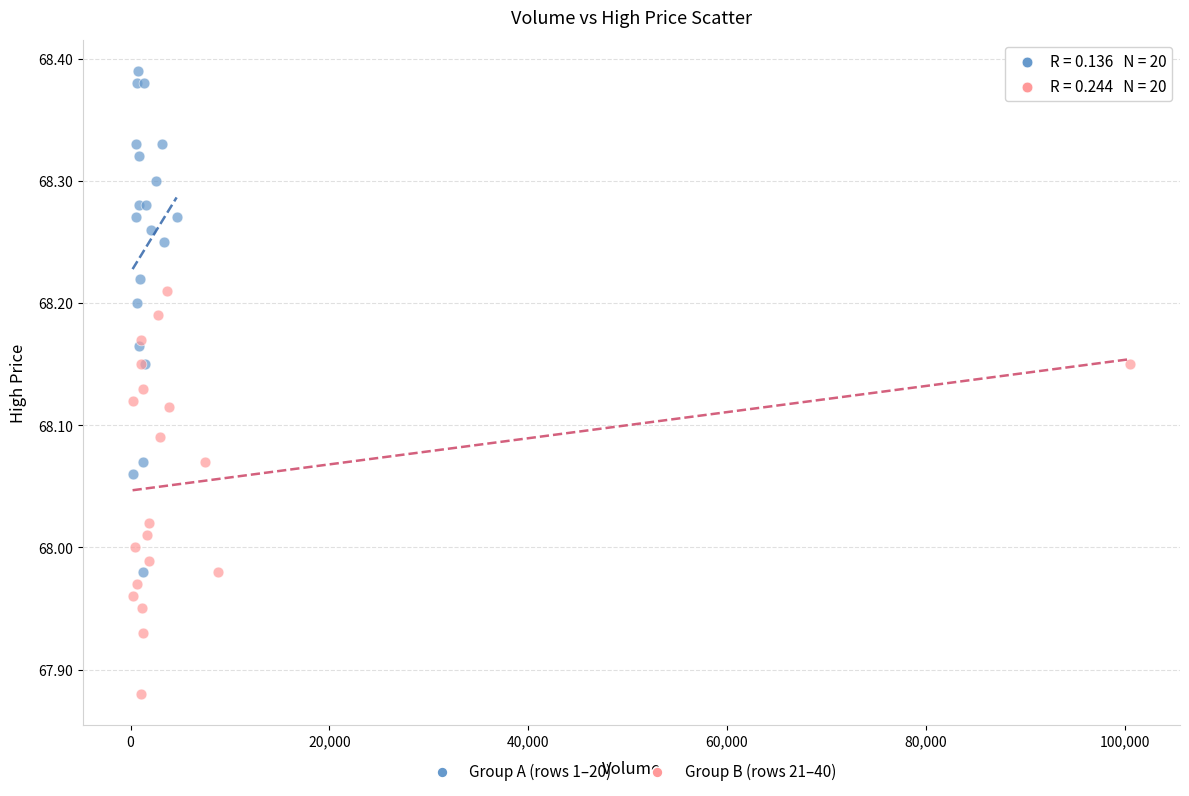

Which series has the largest Y range (max minus min)?

Group A (rows 1–20)